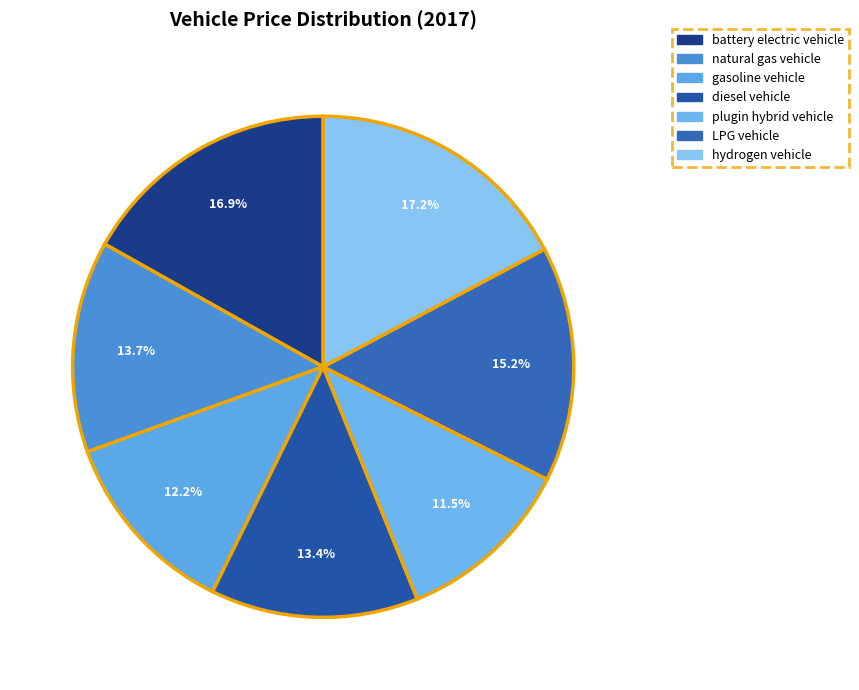

What is the total percentage of battery electric vehicle and gasoline vehicle?

29.1%